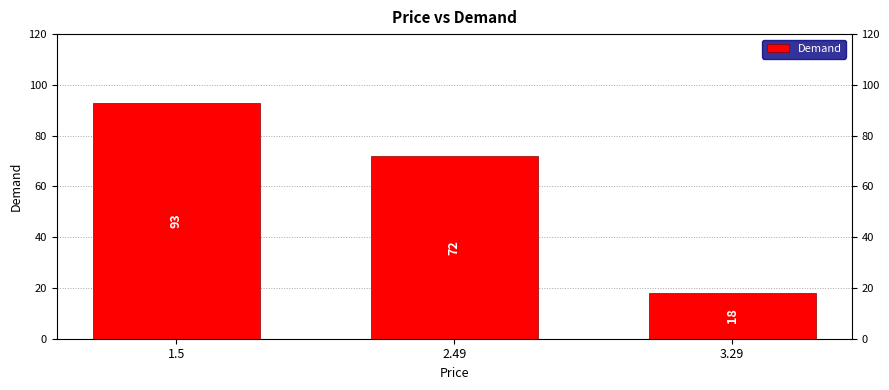

True or false: the data shows 93 at 1.5.

True